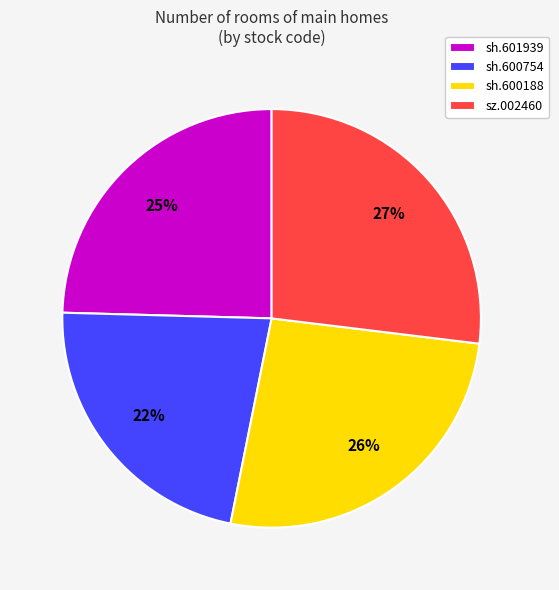

To the nearest percent, what is the difference between the sz.002460 and sh.600754 slice percentages?

5%